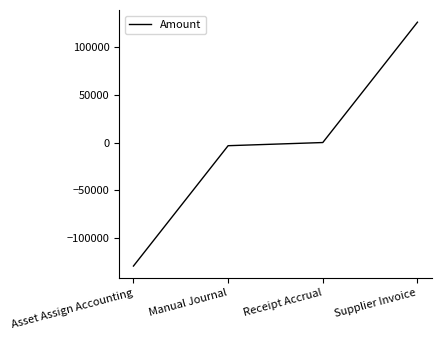

What is the sum of all values?

-6642.9